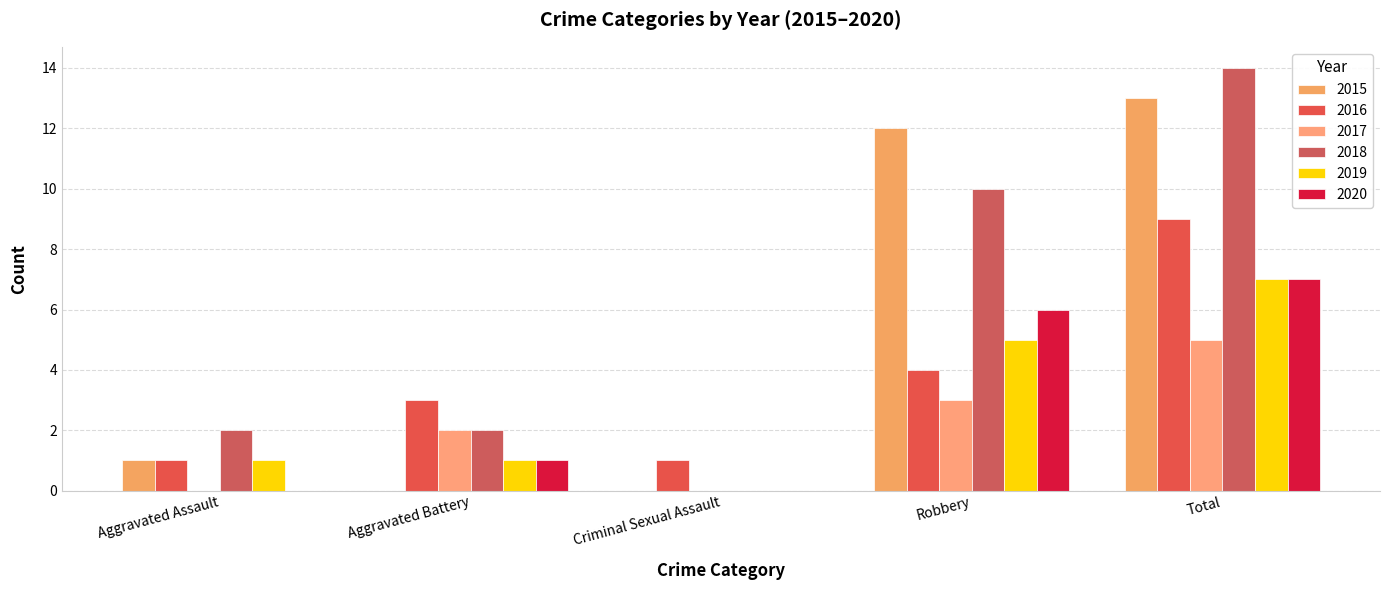

How many categories are shown in the chart?

5